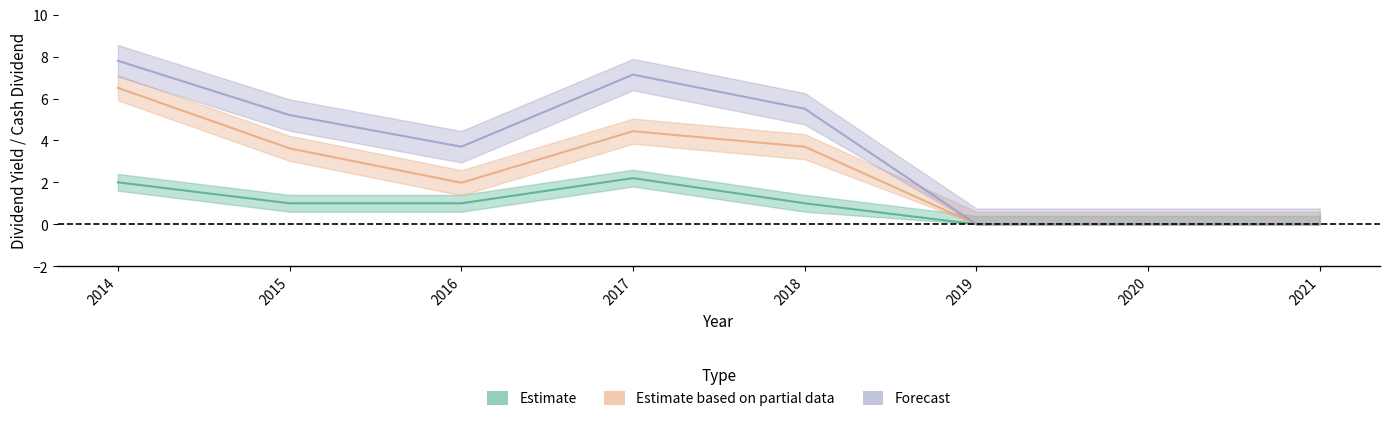

The Estimate series shows 0.6 at 2016. True or false?

False